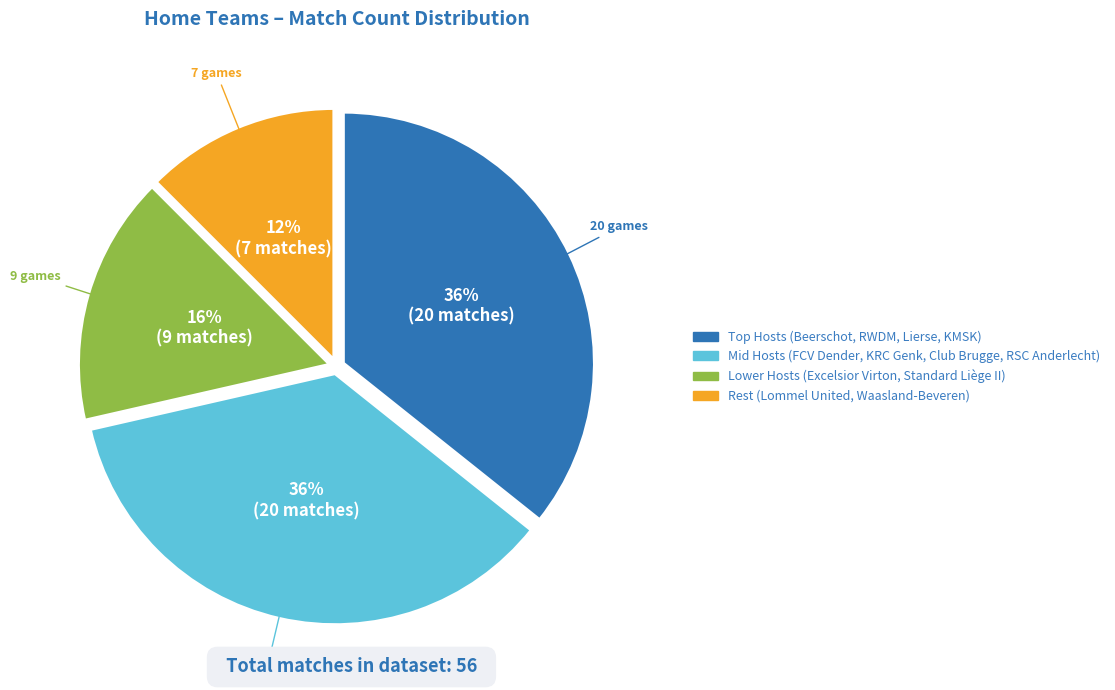

Count the number of slices in the pie.

4